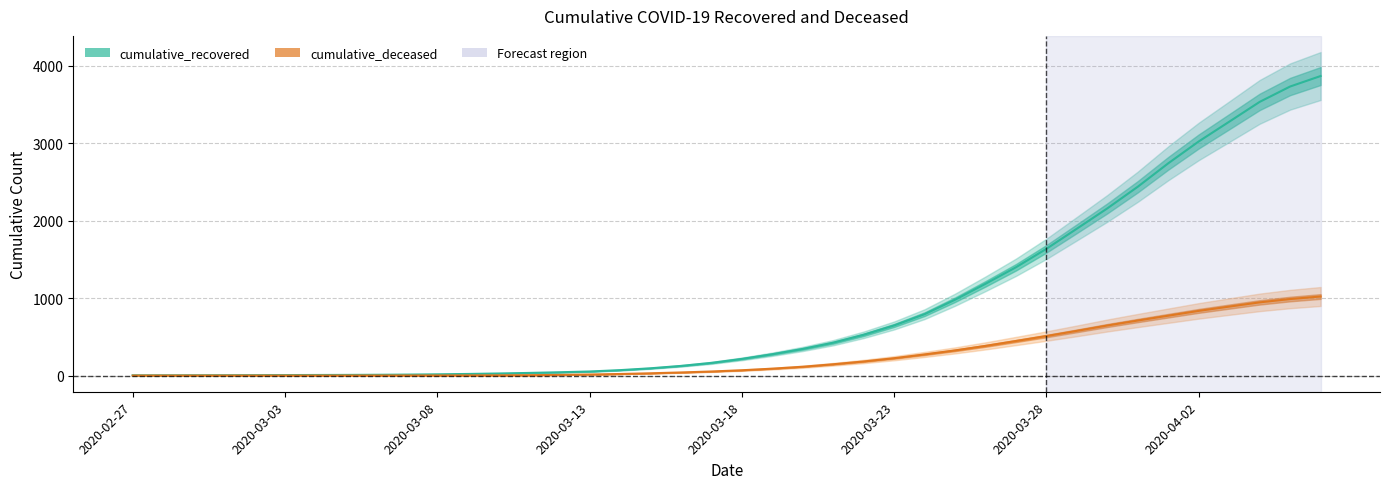

Which label corresponds to the smallest value in the chart?

2020-02-27